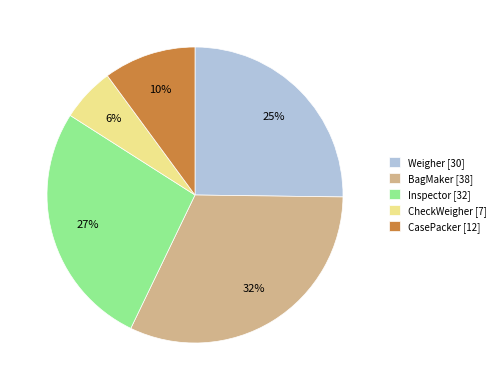

Which category has the smallest portion of the pie?

CheckWeigher